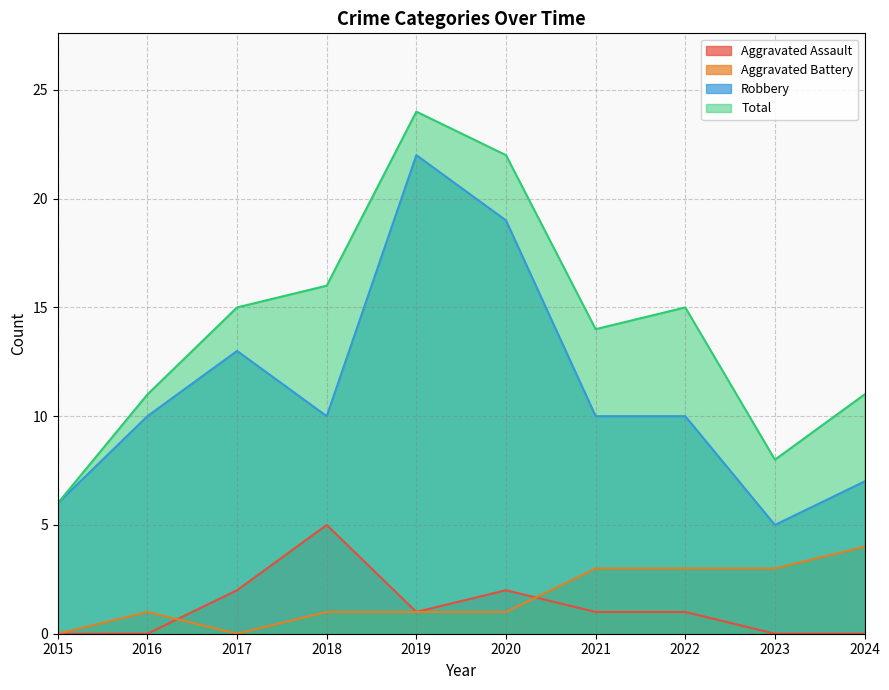

Rank the series by their maximum value, from lowest to highest.

Aggravated Battery, Aggravated Assault, Robbery, Total